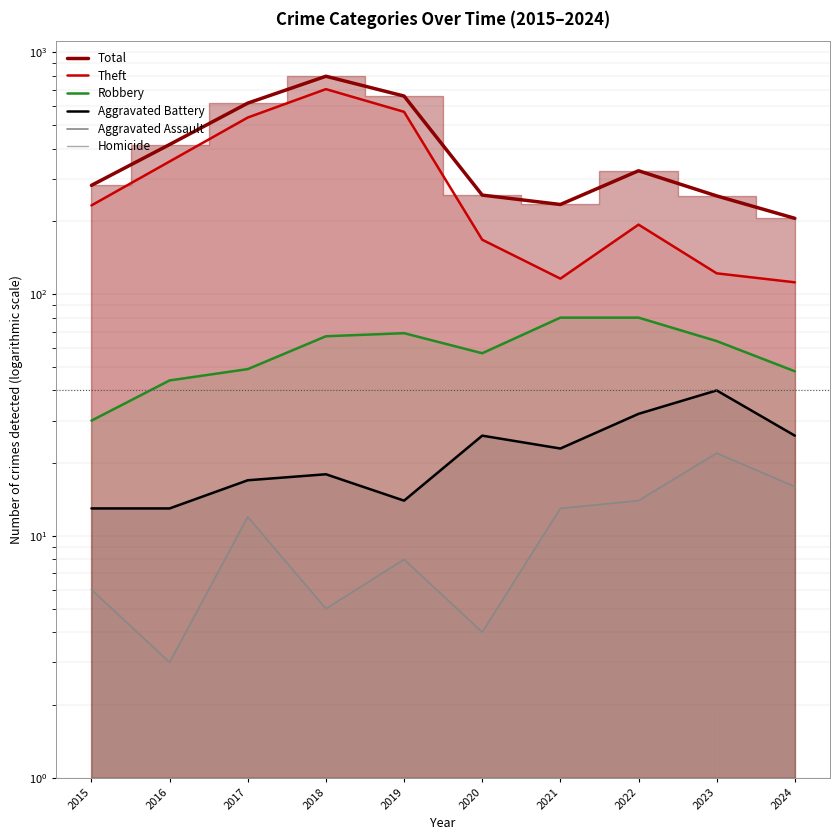

Is it true that Theft equals 213.5 at 2016?

False